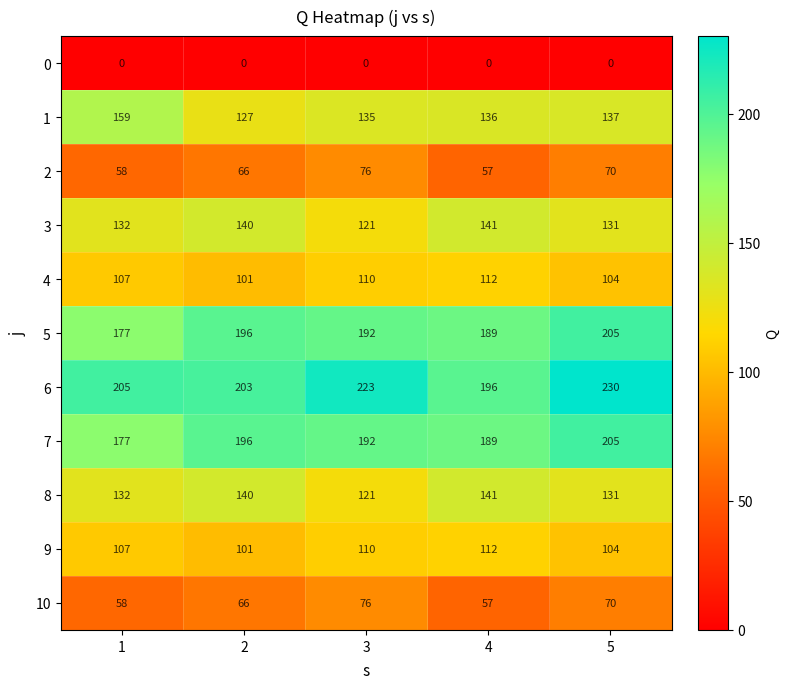

The 2 series shows 57 at 4. True or false?

True